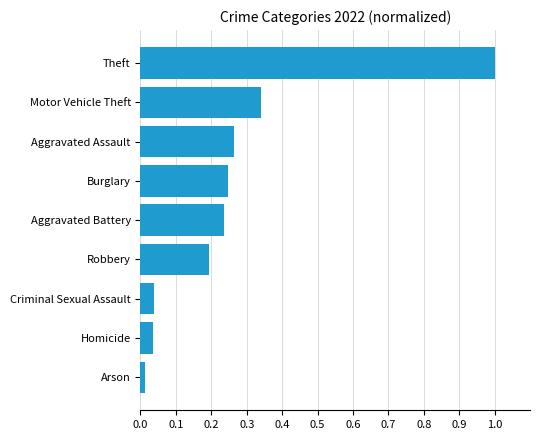

Where is the data nearest to the value 0?

Arson